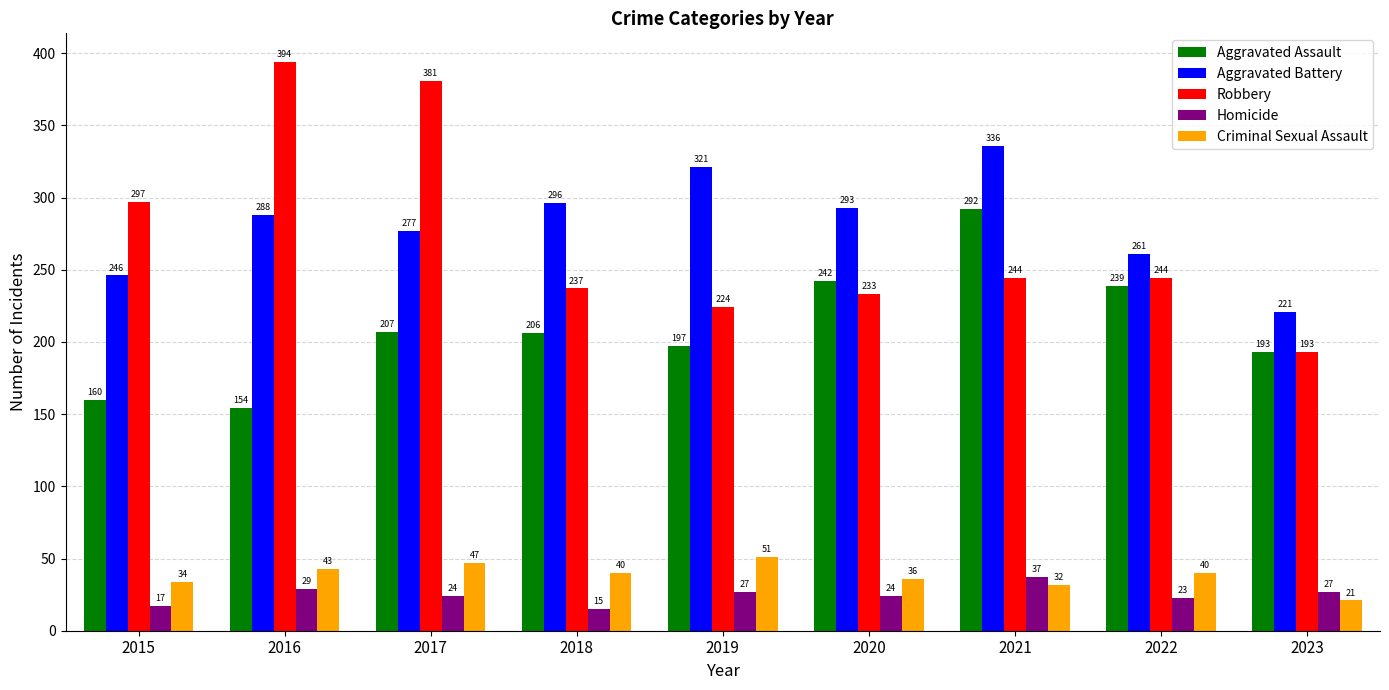

Reading left to right, list all the values displayed in this chart.

Aggravated Assault: 160	154	207	206	197	242	292	239	193
Aggravated Battery: 246	288	277	296	321	293	336	261	221
Robbery: 297	394	381	237	224	233	244	244	193
Homicide: 17	29	24	15	27	24	37	23	27
Criminal Sexual Assault: 34	43	47	40	51	36	32	40	21